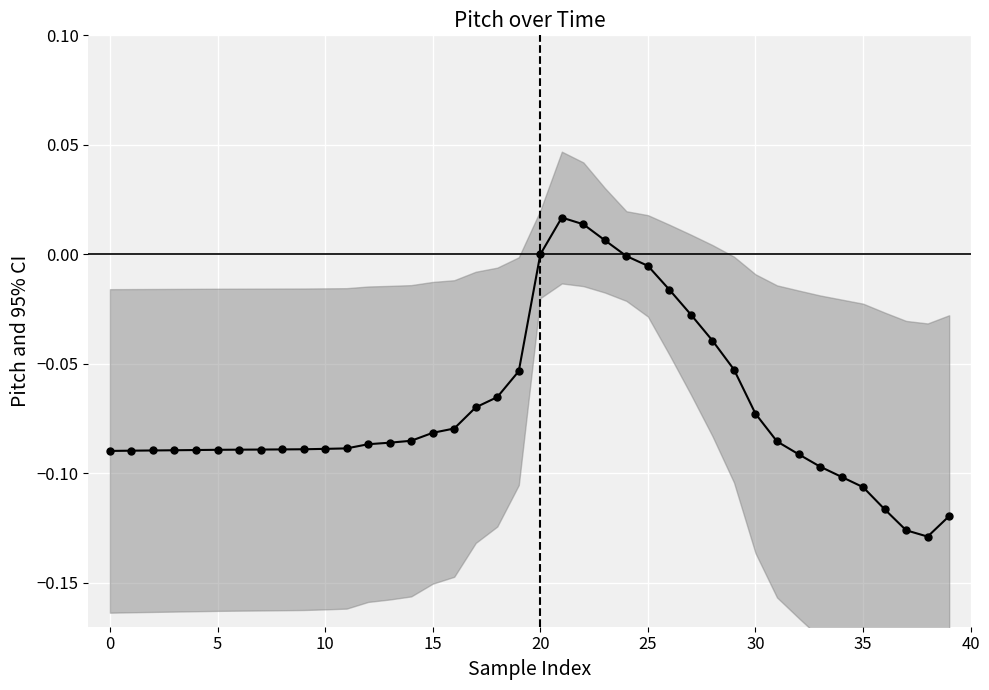

What is the change in value from 28 to 34?

-0.1